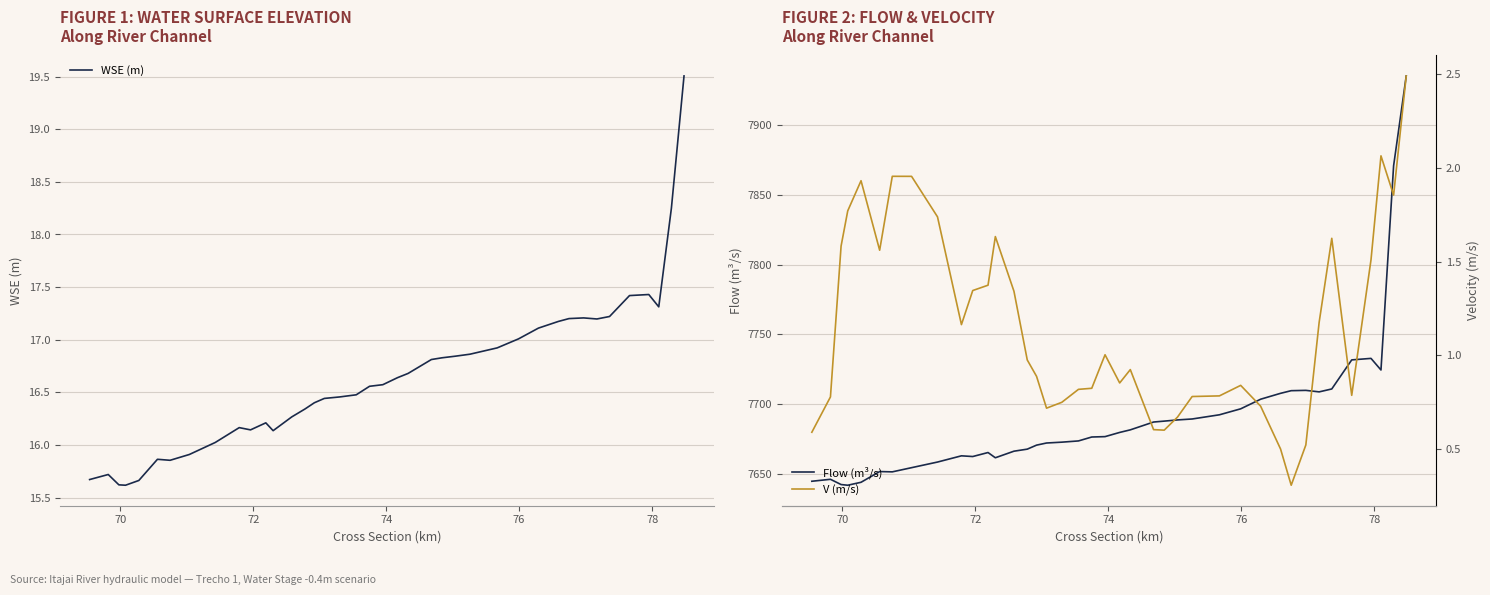

What is the difference between the maximum and minimum values in the WSE (m) series?

3.9